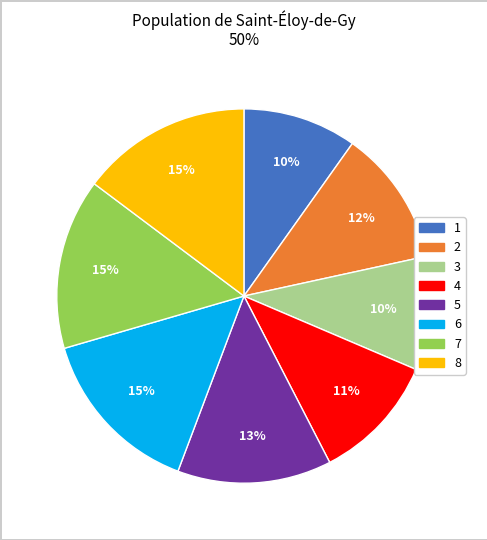

The 7 slice represents 15% of the pie. True or false?

True